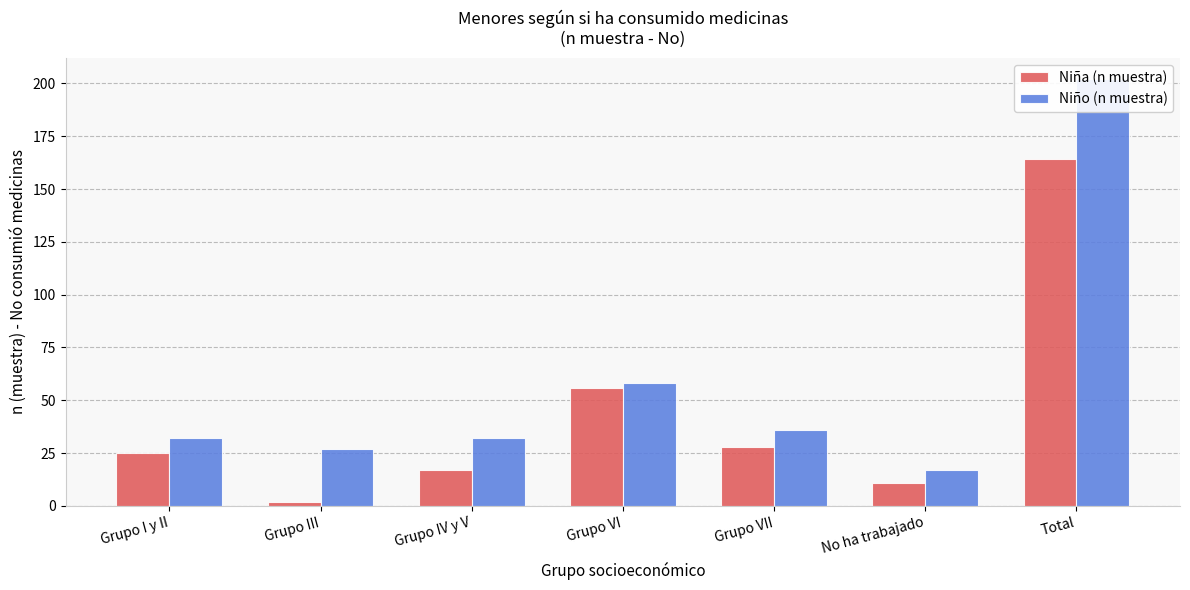

What is the label of the 5th bar from the right?

Grupo IV y V